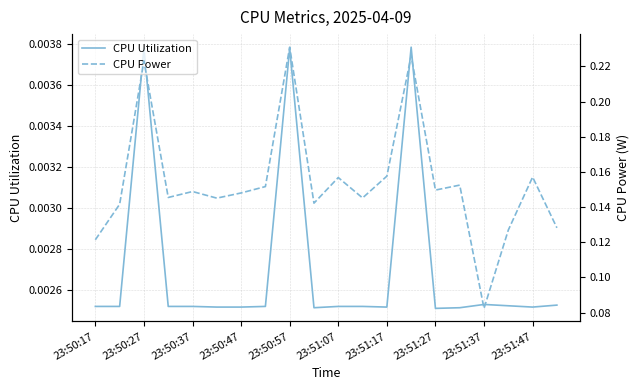

Between 23:50:37 and 23:50:57, which series saw the biggest shift?

CPU Power